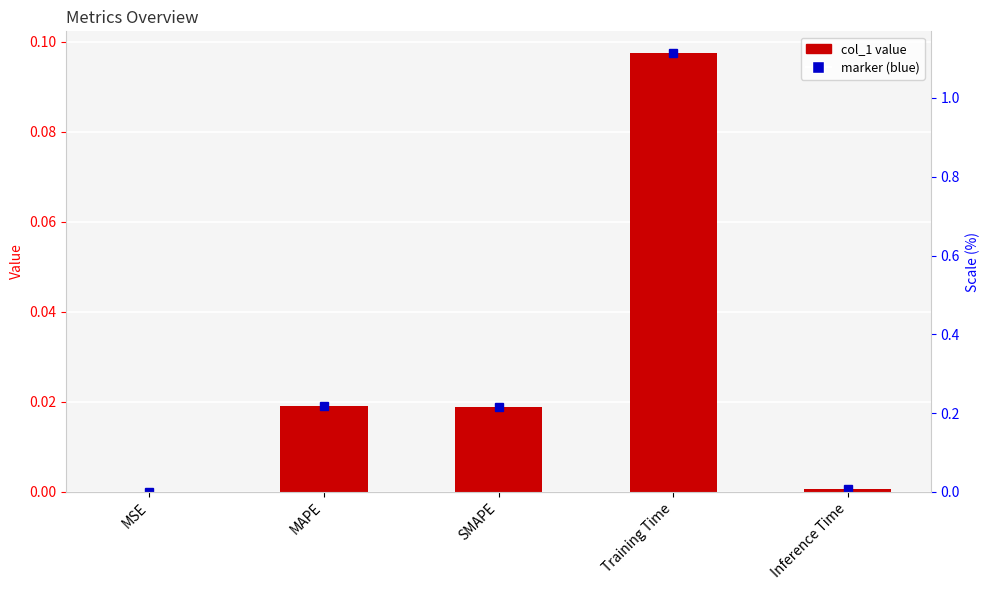

What is the sum of the values at Training Time and Inference Time?

0.1